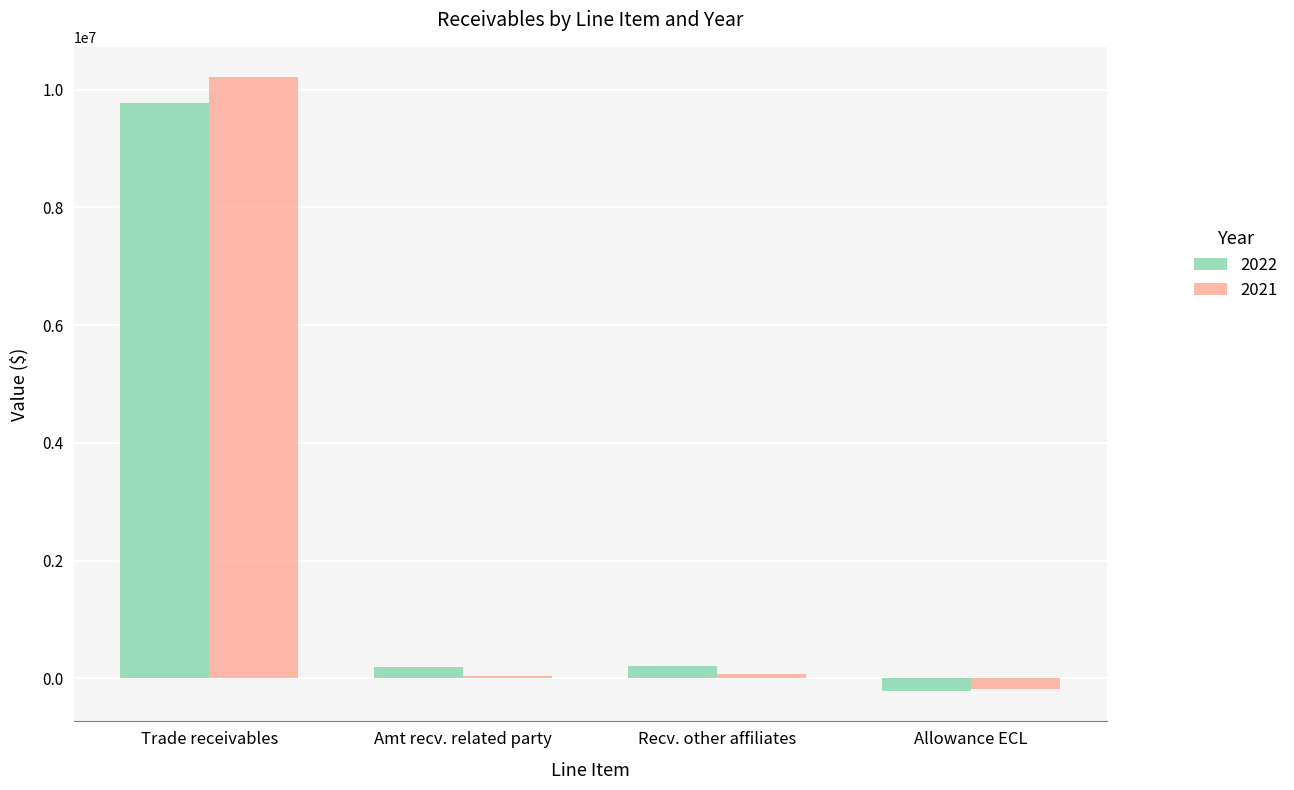

Is it true that 2022 equals 9776186 at Trade receivables?

True